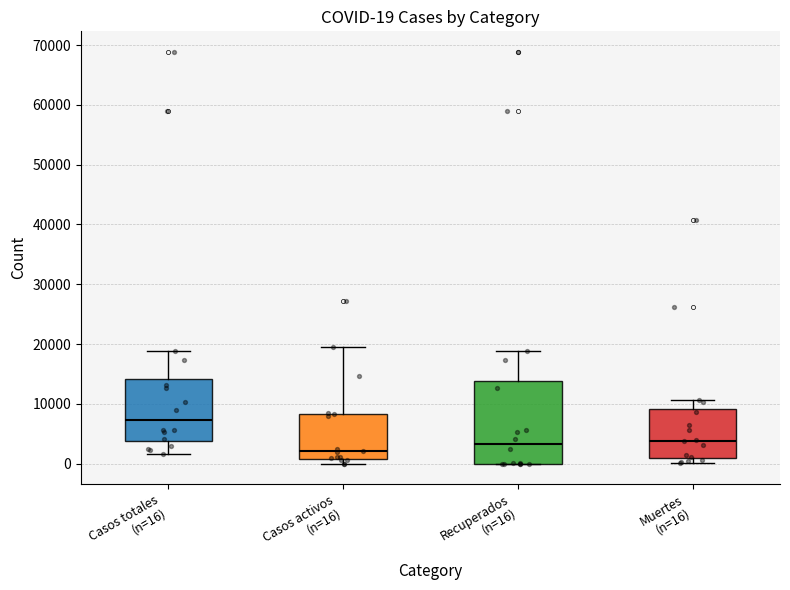

Which box is the tallest, from its lower edge to its upper edge?

Recuperados (n=16)